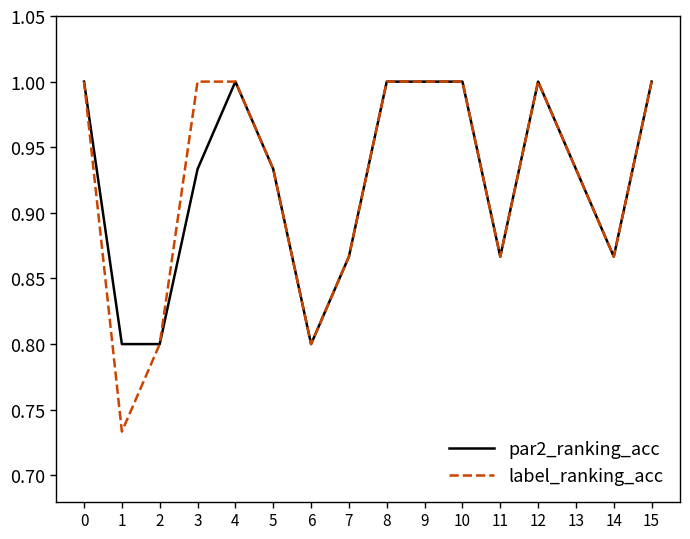

The par2_ranking_acc series shows 0.4 at 10. True or false?

False